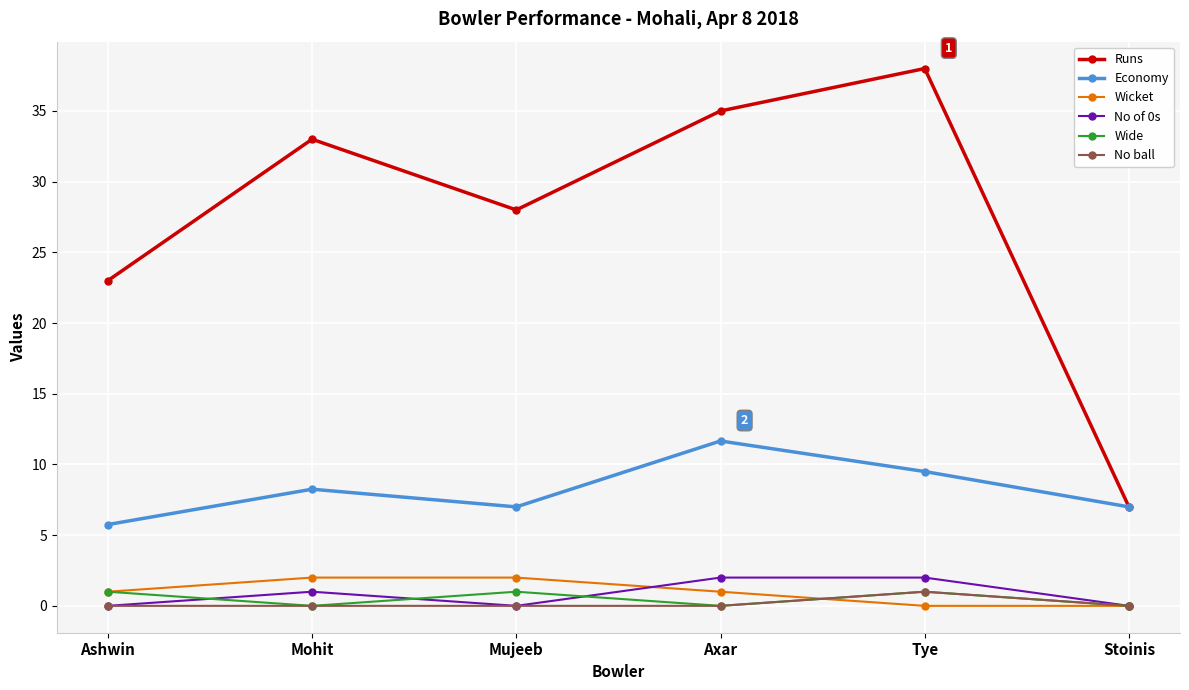

What is the maximum value for Wicket?

2.0